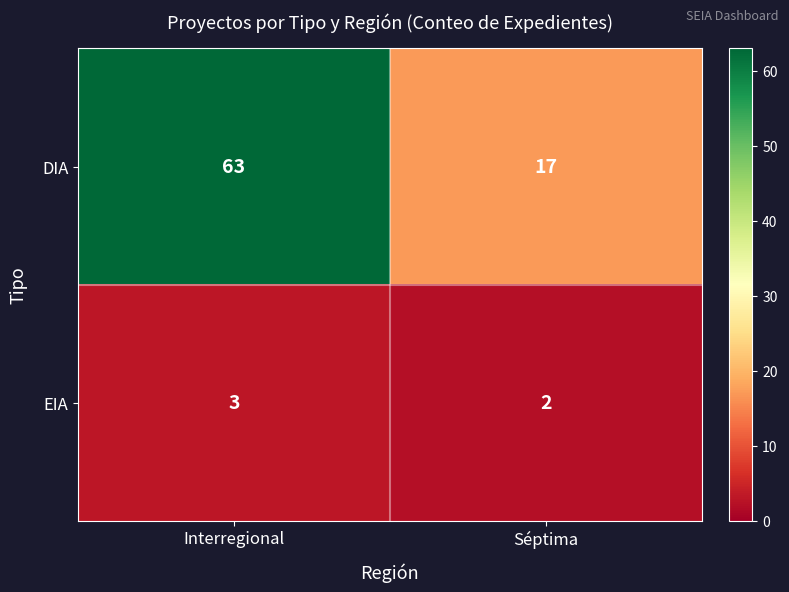

At how many categories does at least one series exceed 10?

2